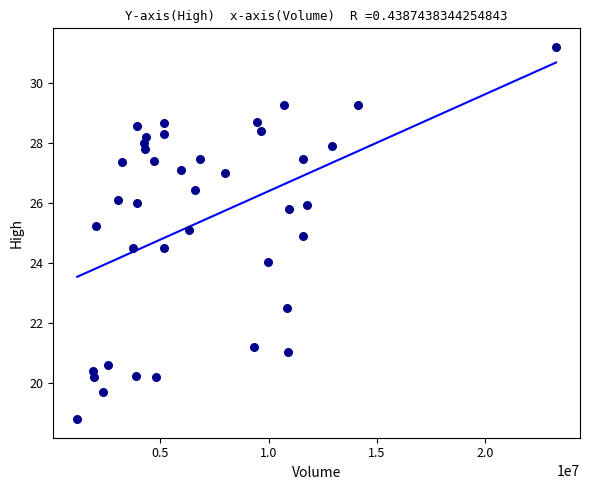

What is the range of X values (max minus min)?

22113000.0